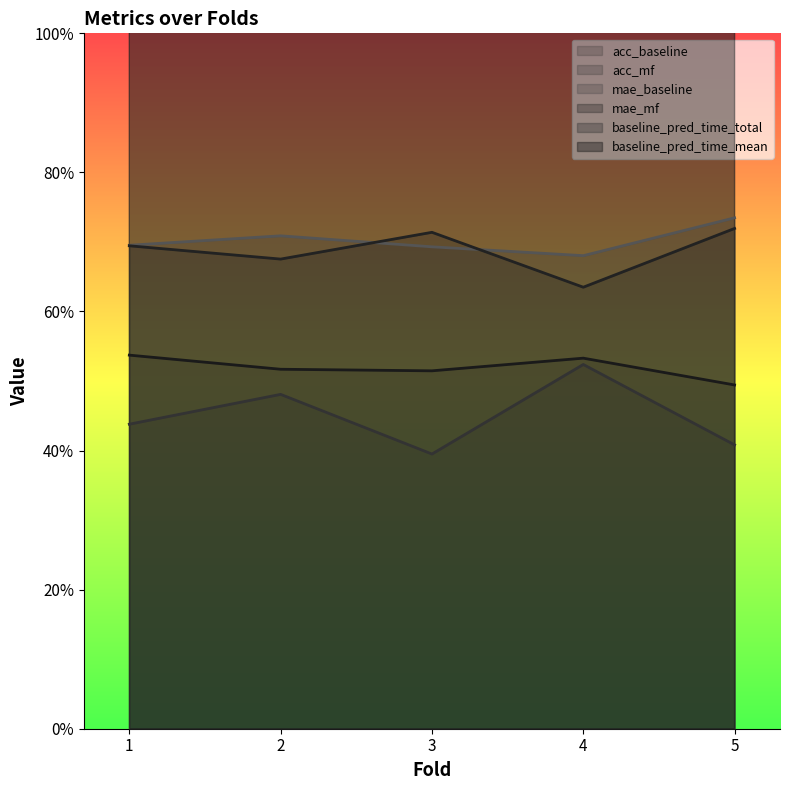

Rank the series at 4 from lowest to highest value.

acc_mf, acc_baseline, mae_mf, mae_baseline, baseline_pred_time_total, baseline_pred_time_mean